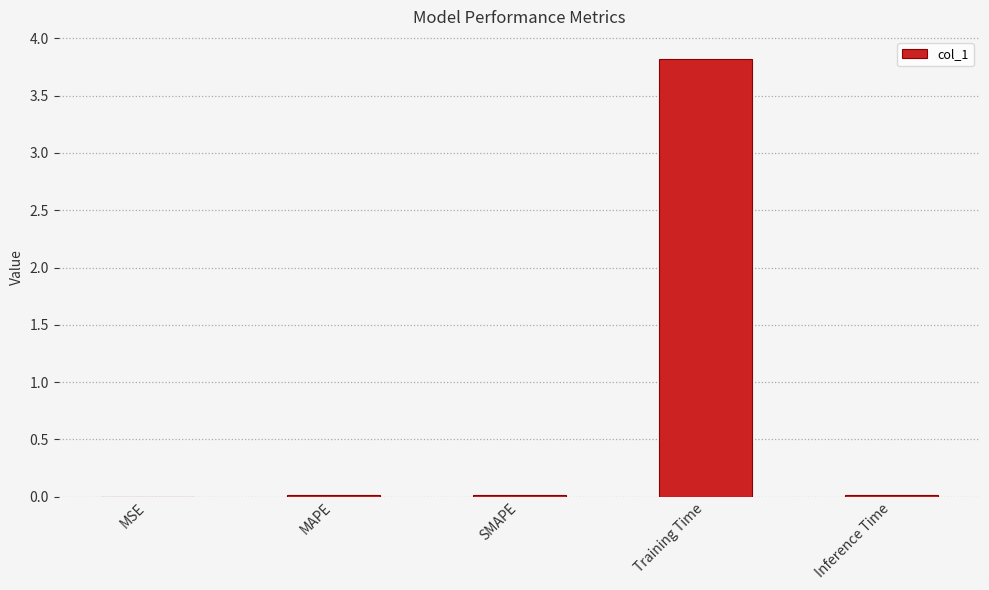

What is the greatest value displayed?

3.8